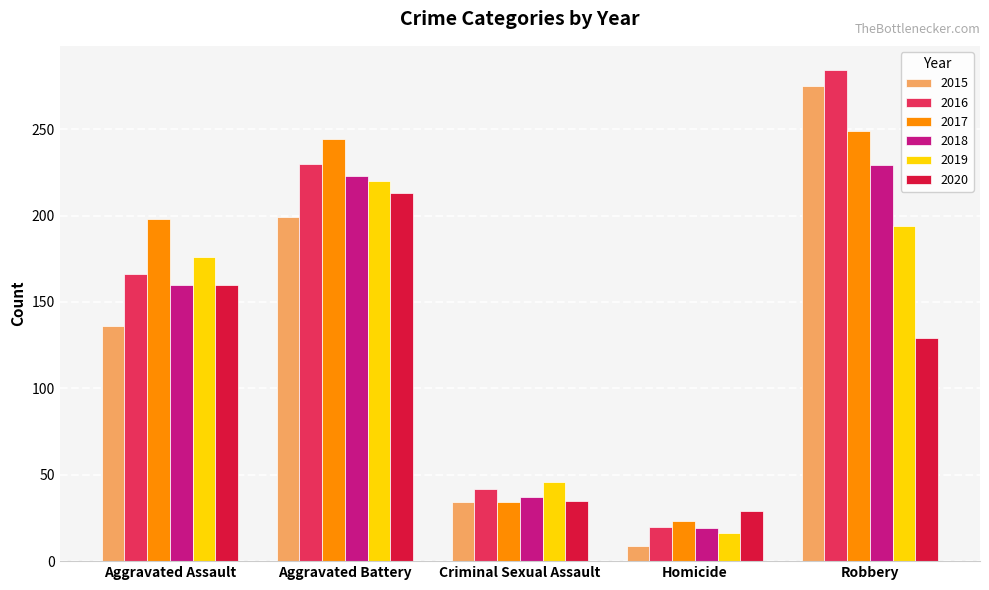

True or false: 2016 has a value of 284 at Robbery.

True